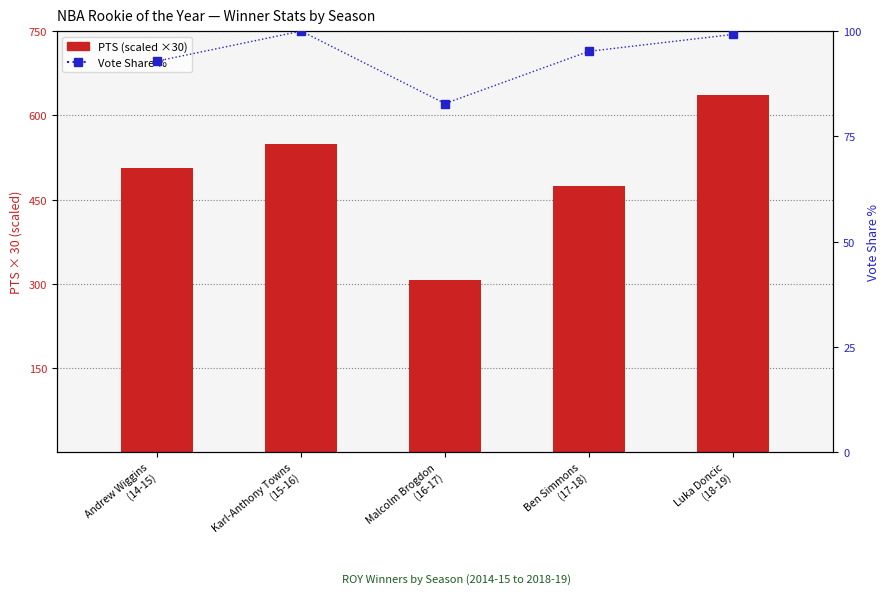

Rank the categories by PTS (scaled) value from highest to lowest.

Luka Doncic
(18-19), Karl-Anthony Towns
(15-16), Andrew Wiggins
(14-15), Ben Simmons
(17-18), Malcolm Brogdon
(16-17)